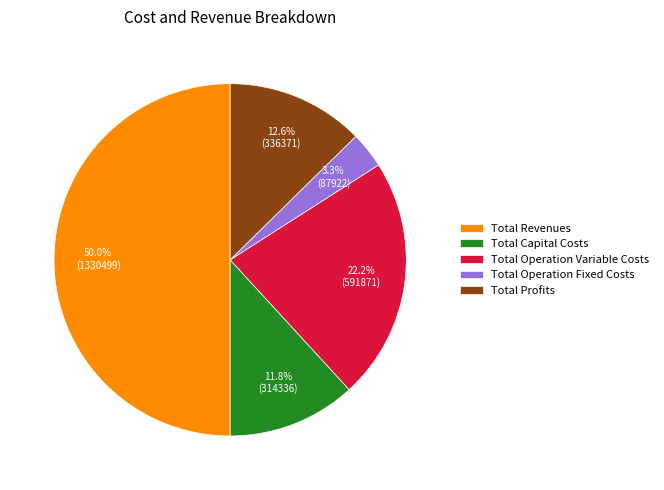

Which category has the smallest portion of the pie?

Total Operation Fixed Costs